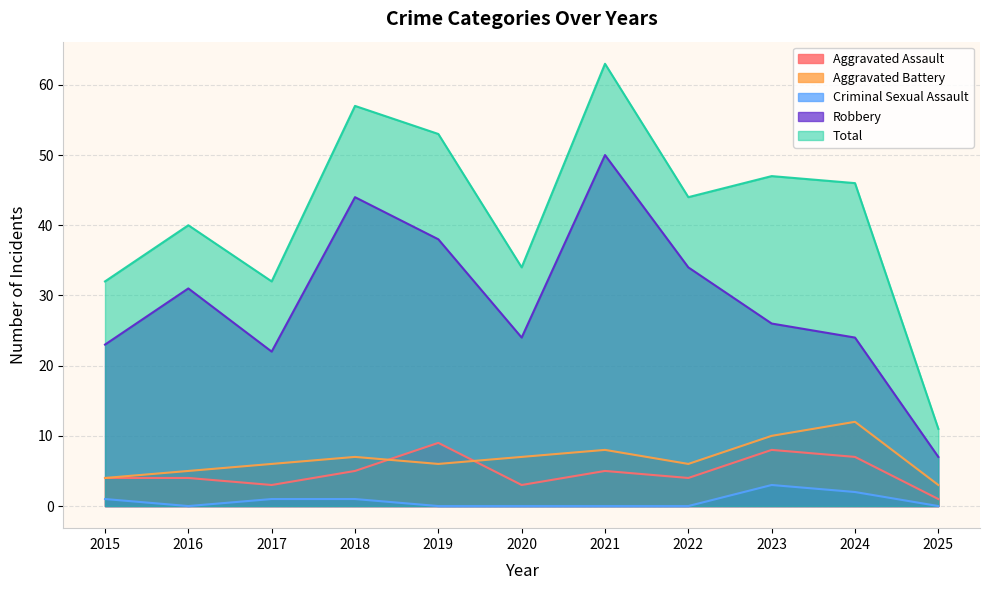

What is the value of the Aggravated Battery point at the 11th from the left?

3